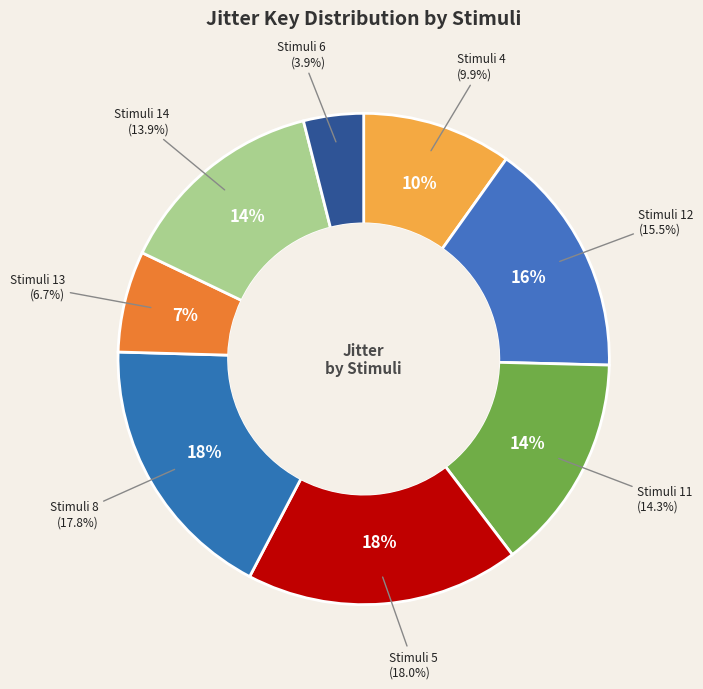

To the nearest percent, what is the difference between the 8 and 12 slice percentages?

2%